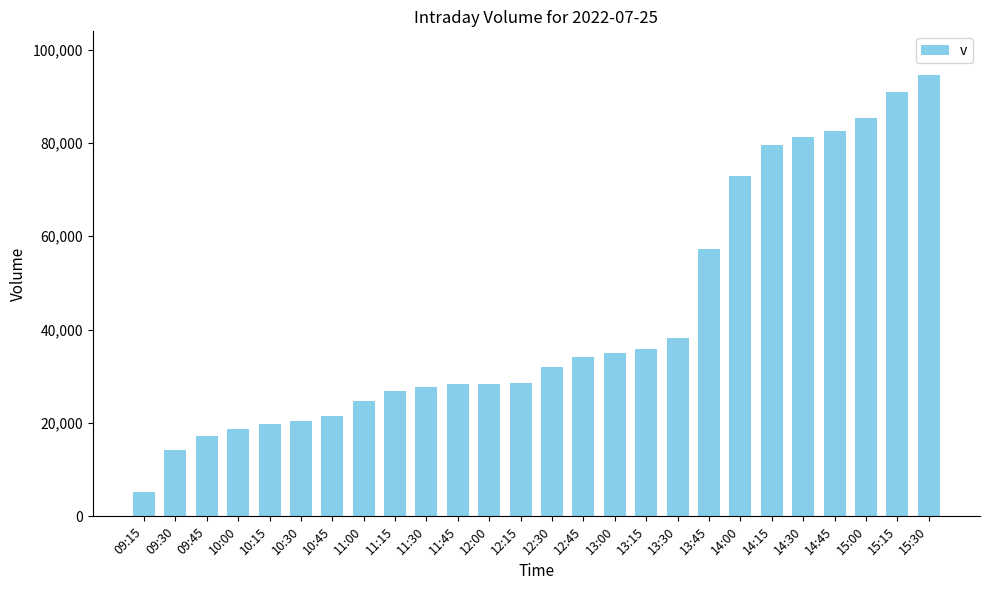

What is the label of the 8th bar from the right?

13:45